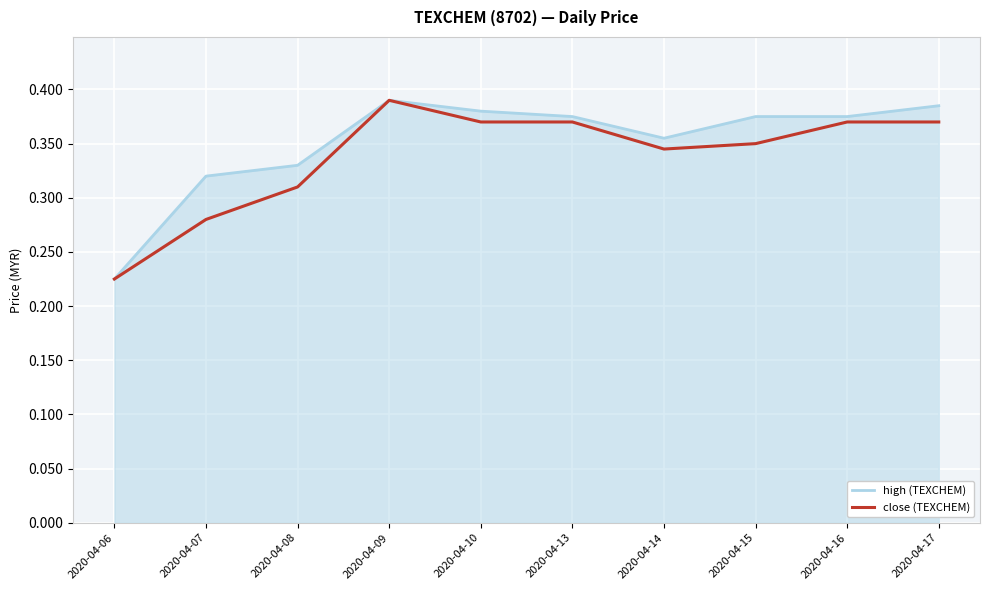

Between 2020-04-07 and 2020-04-10, which series saw the biggest shift?

close (TEXCHEM)